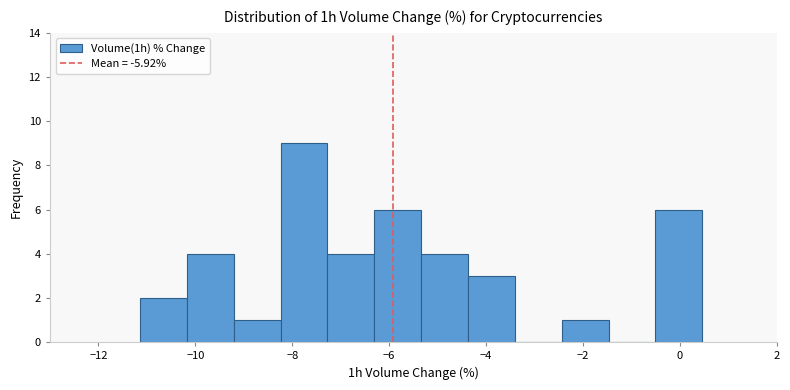

Reading left to right, list every bar in this chart as the range it spans on the x-axis followed by its height. Neither the bar edges nor the heights are printed on the chart, so give them approximately, as read against the axes.

-11.2 to -10.2: 2
-10.2 to -9.2: 4
-9.2 to -8.2: 1
-8.2 to -7.2: 9
-7.2 to -6.4: 4
-6.4 to -5.4: 6
-5.4 to -4.4: 4
-4.4 to -3.4: 3
-3.4 to -2.4: 0
-2.4 to -1.4: 1
-1.4 to -0.6: 0
-0.6 to 0.4: 6